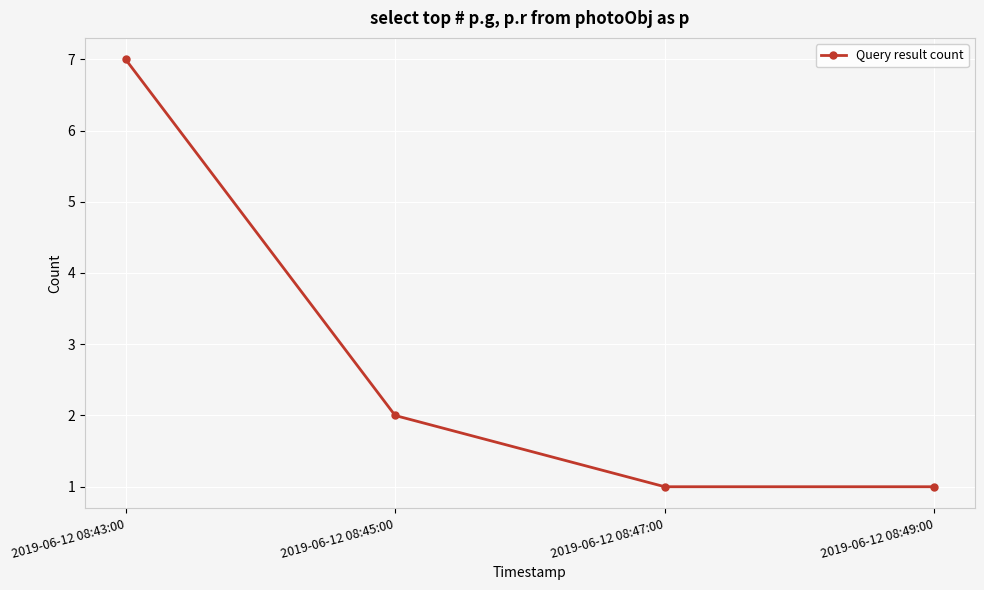

Reading left to right, what are all the values shown in this chart?

7	2	1	1